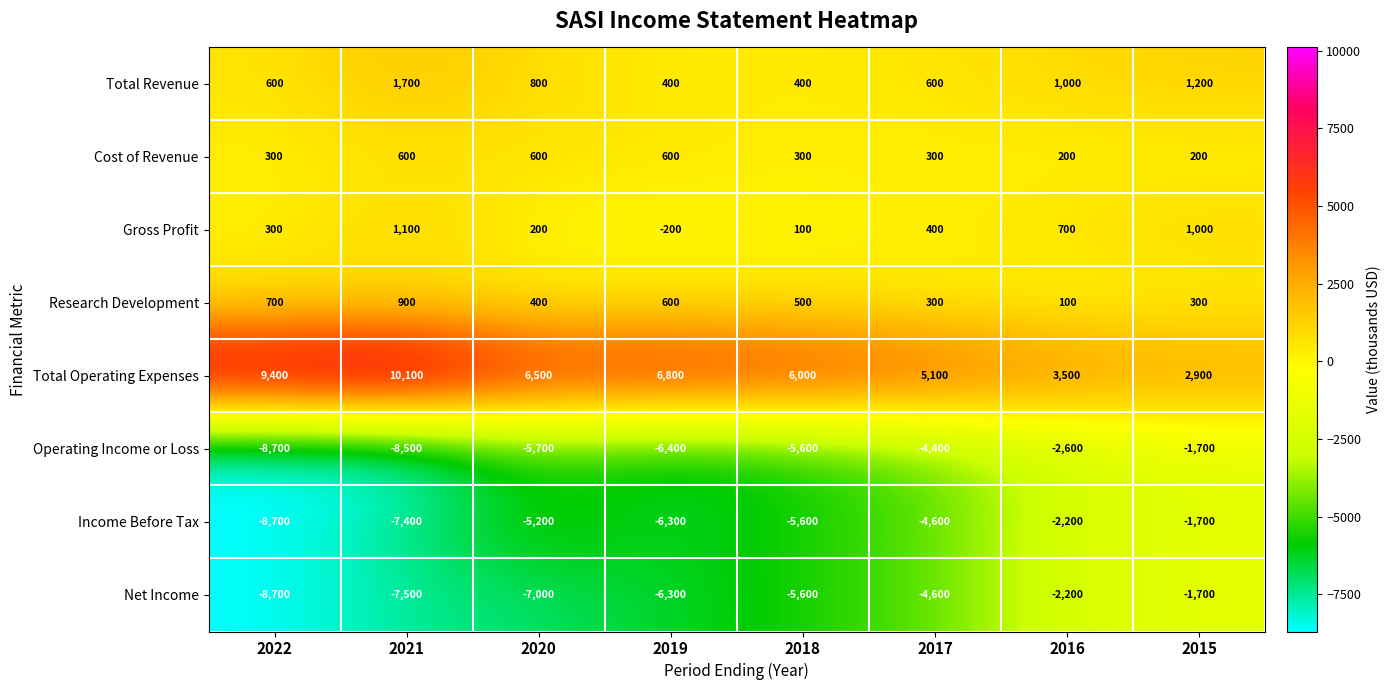

Which series has the widest spread of values?

Total Operating Expenses